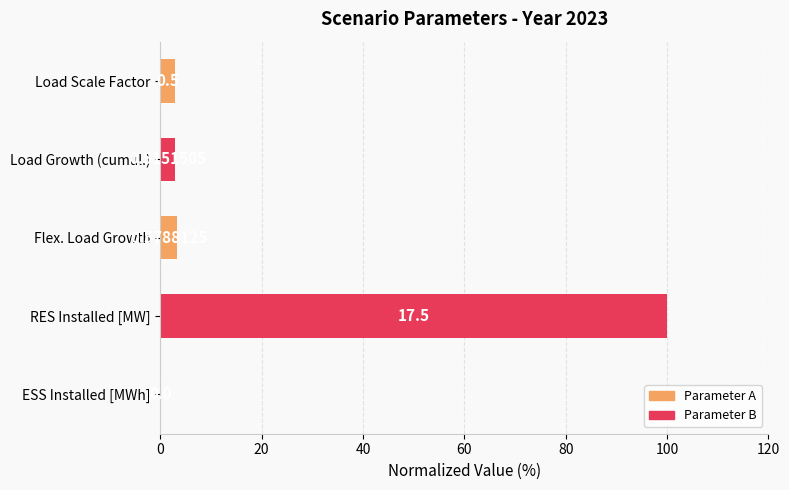

What is the difference between the maximum and minimum values?

100.0